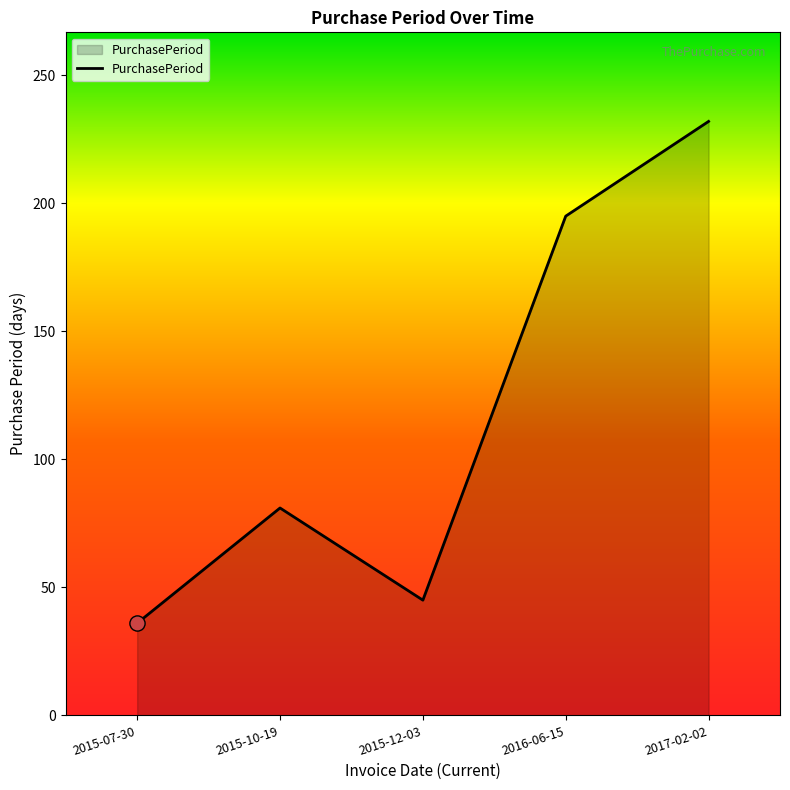

What is the change in value from 2015-10-19 to 2016-06-15?

+114